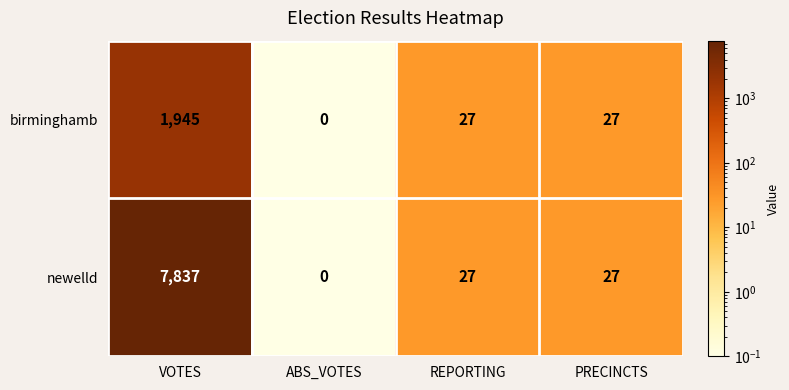

At which category is the sum across all series the highest?

VOTES